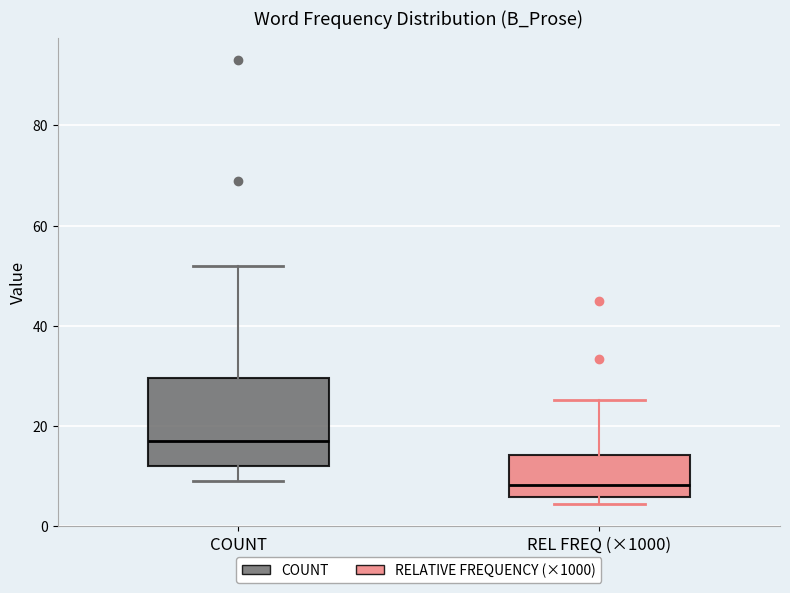

Which box is the tallest, from its lower edge to its upper edge?

COUNT